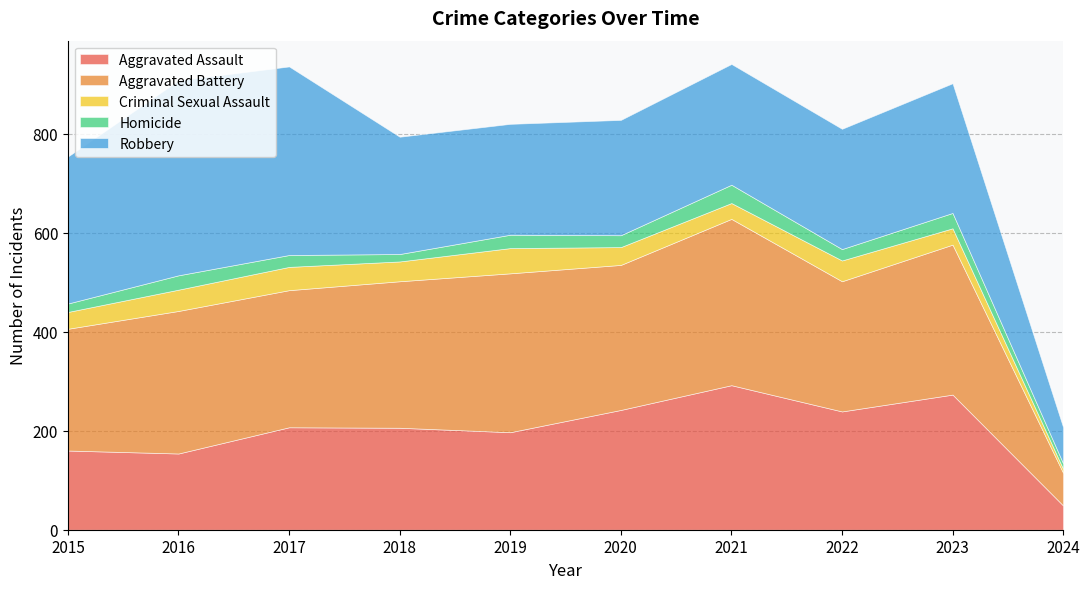

What is the average value of the Homicide series?

24